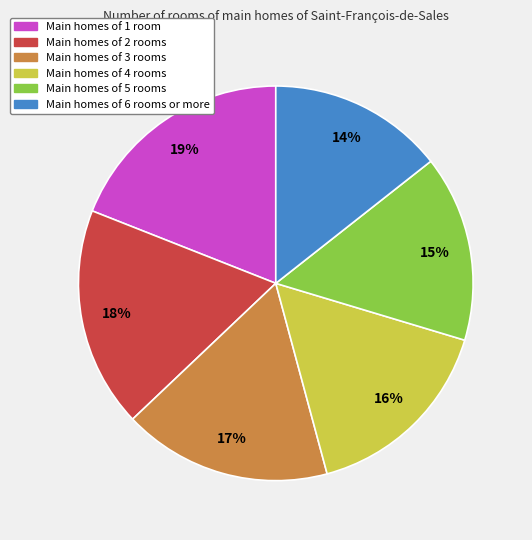

True or false: Main homes of 5 rooms accounts for 15% of the total.

True